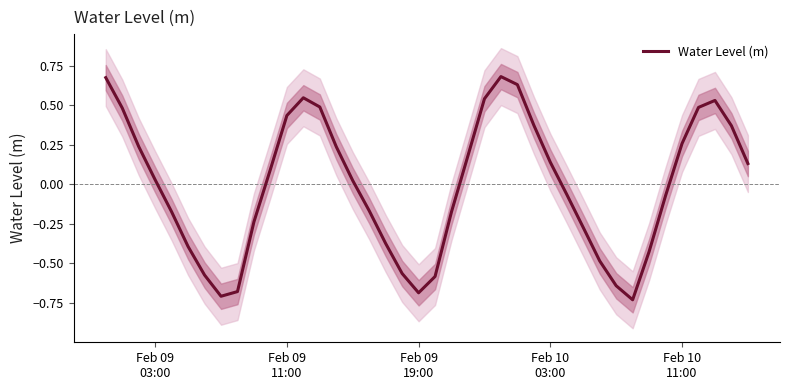

How many data points are above 0?

21